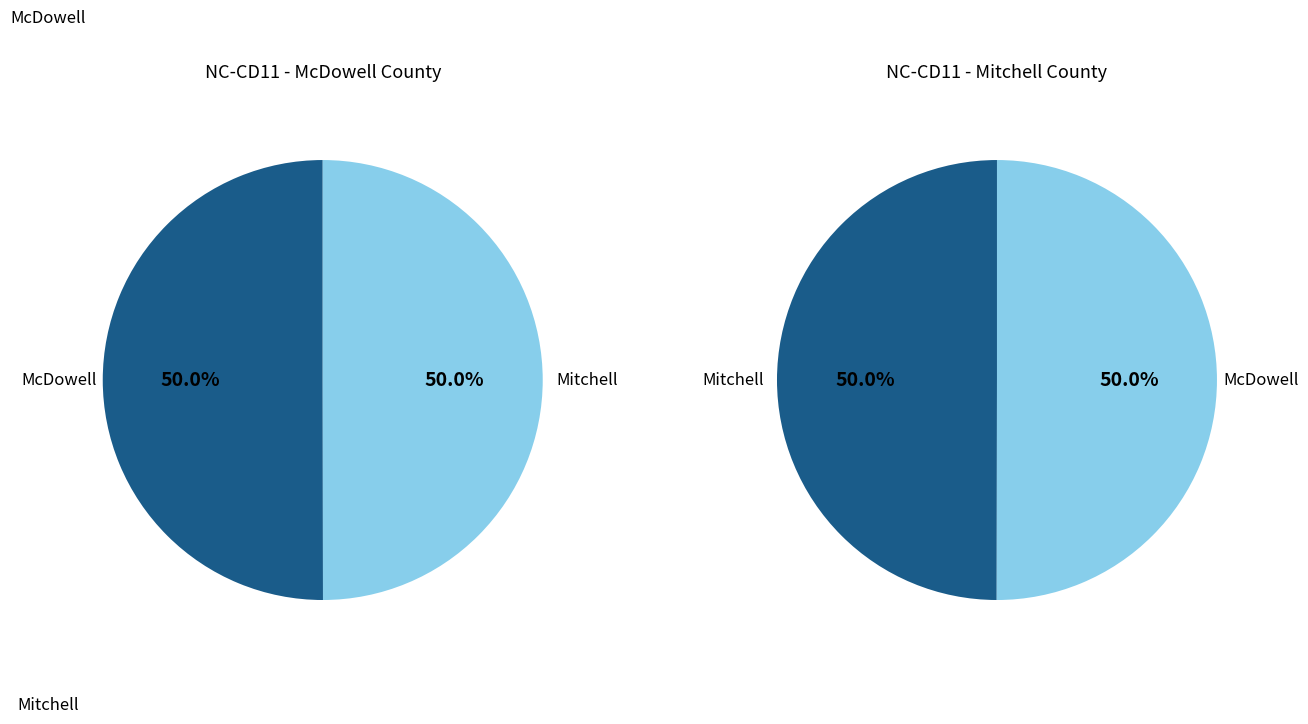

What is the largest slice in the pie chart?

McDowell